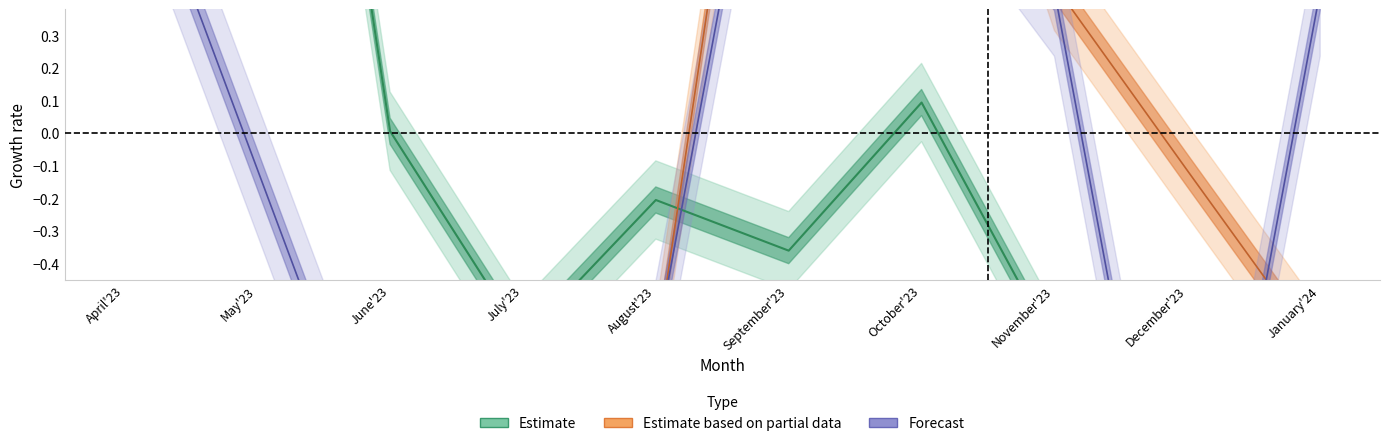

Is it true that Investment_lacs equals -0.1 at December'23?

False